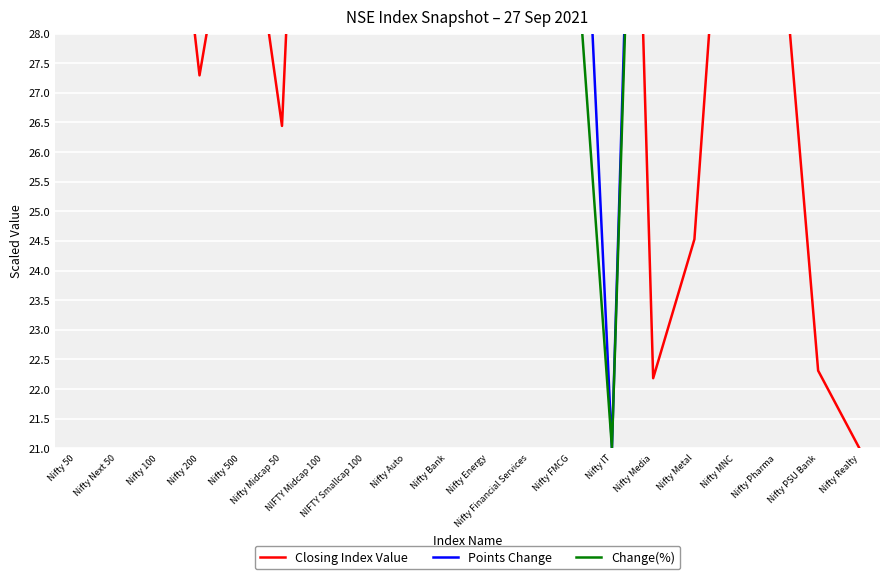

How many values in the Closing Index Value series are below 33?

10